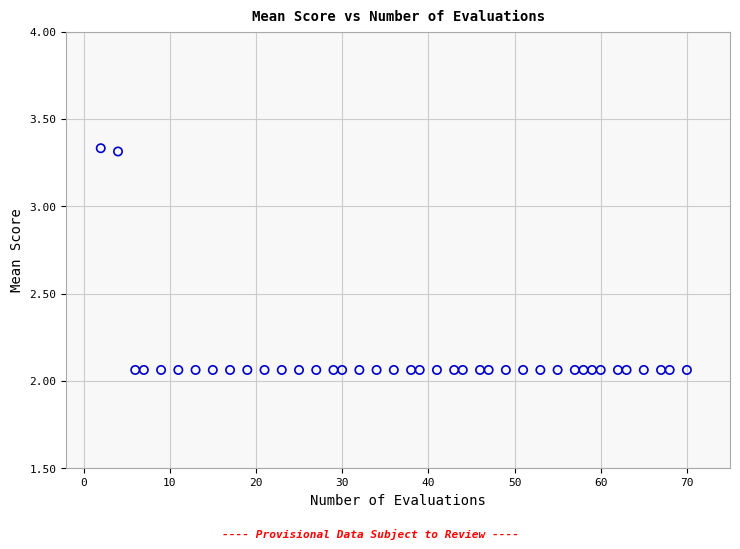

What is the range of X values (max minus min)?

68.0